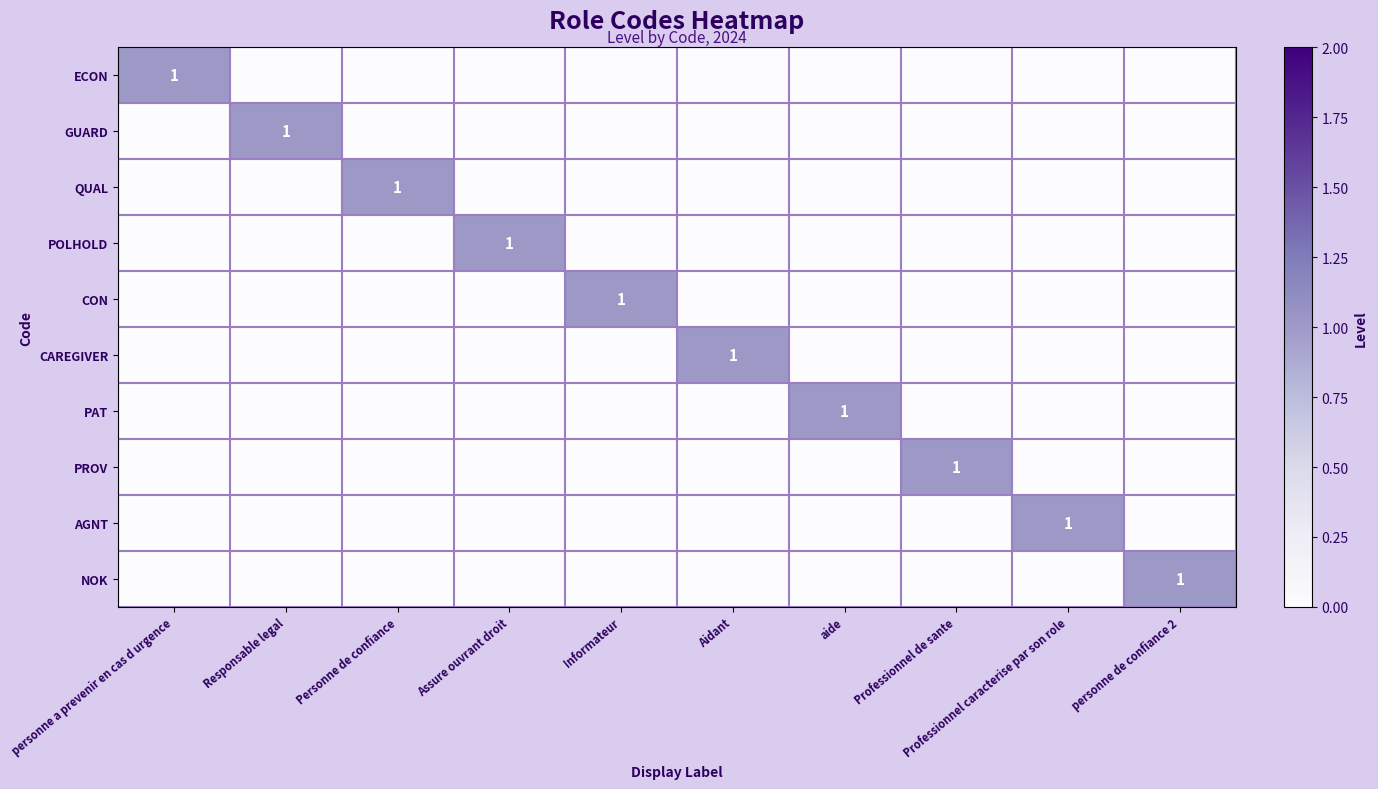

Is it true that PAT equals 0 at Aidant?

False